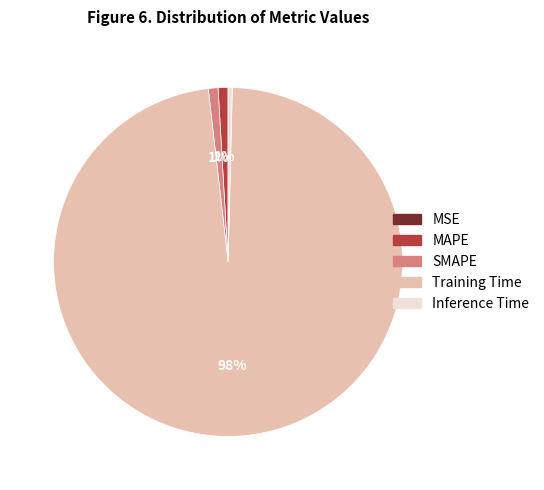

What is the largest slice in the pie chart?

Training Time